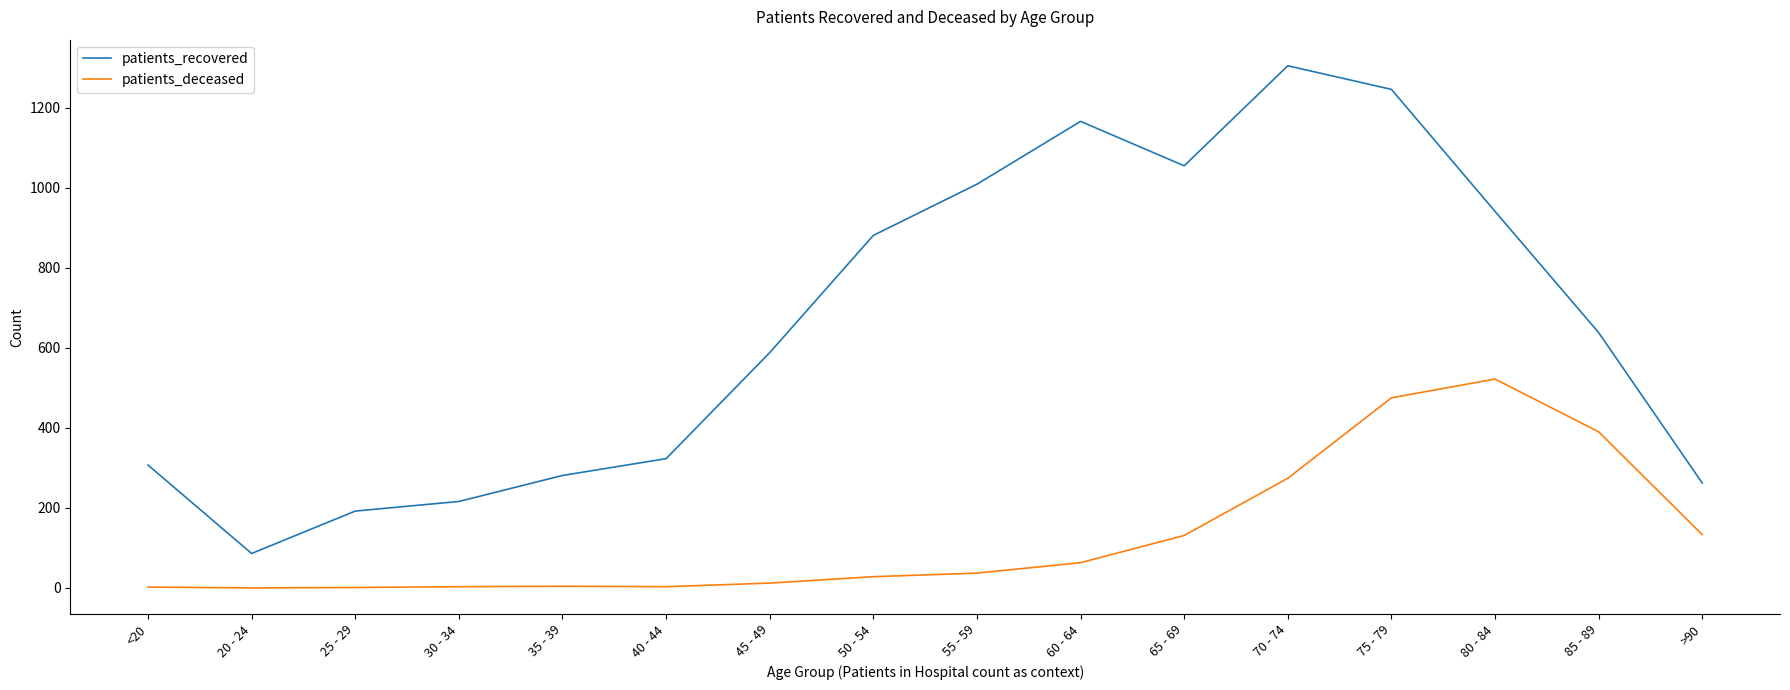

True or false: patients_recovered has a value of 638 at 85 - 89.

True